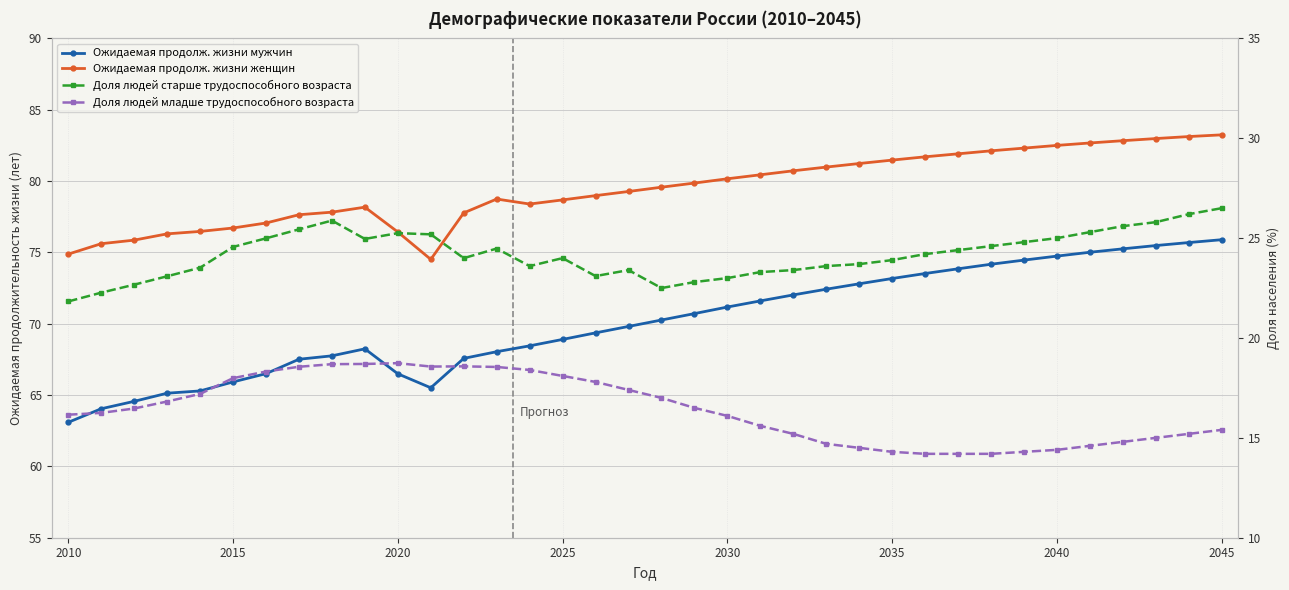

What is the value of the Ожидаемая продолж. жизни мужчин point at the 17th from the left?

69.4